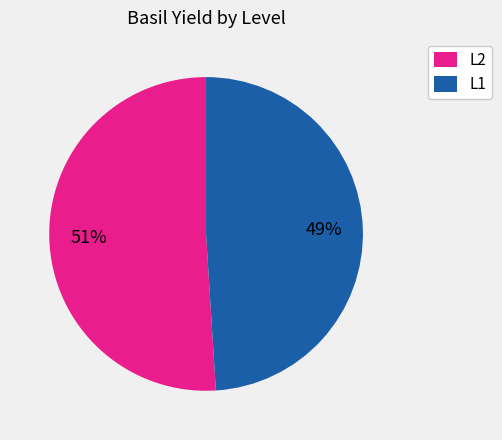

Count the number of slices in the pie.

2